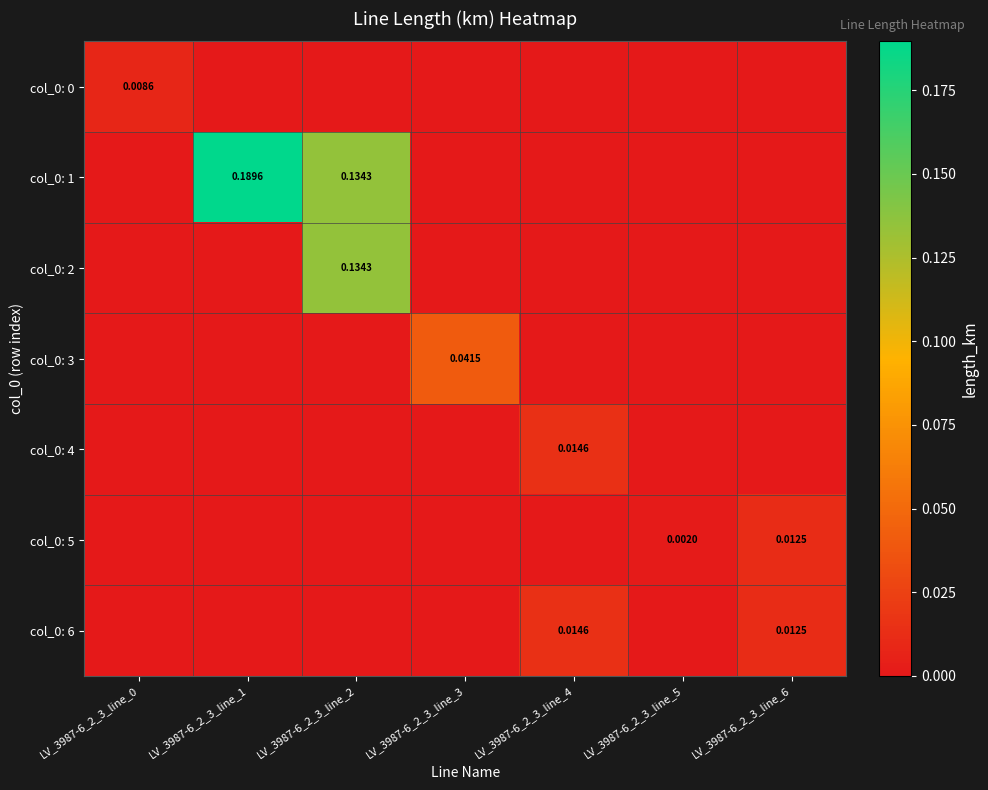

What is the total value across all series at LV_3987-6_2_3_line_1?

0.2